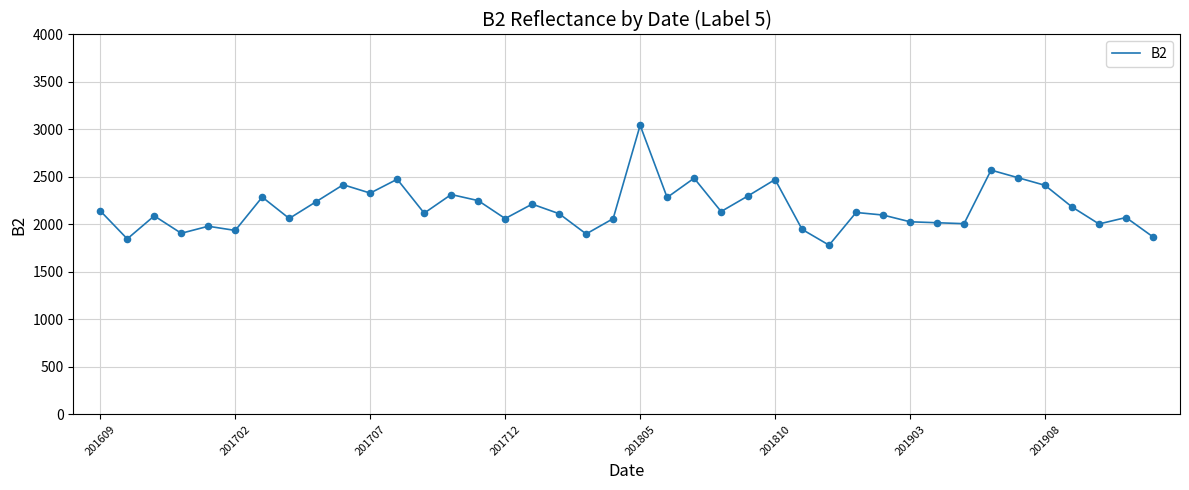

What is the greatest value displayed?

3044